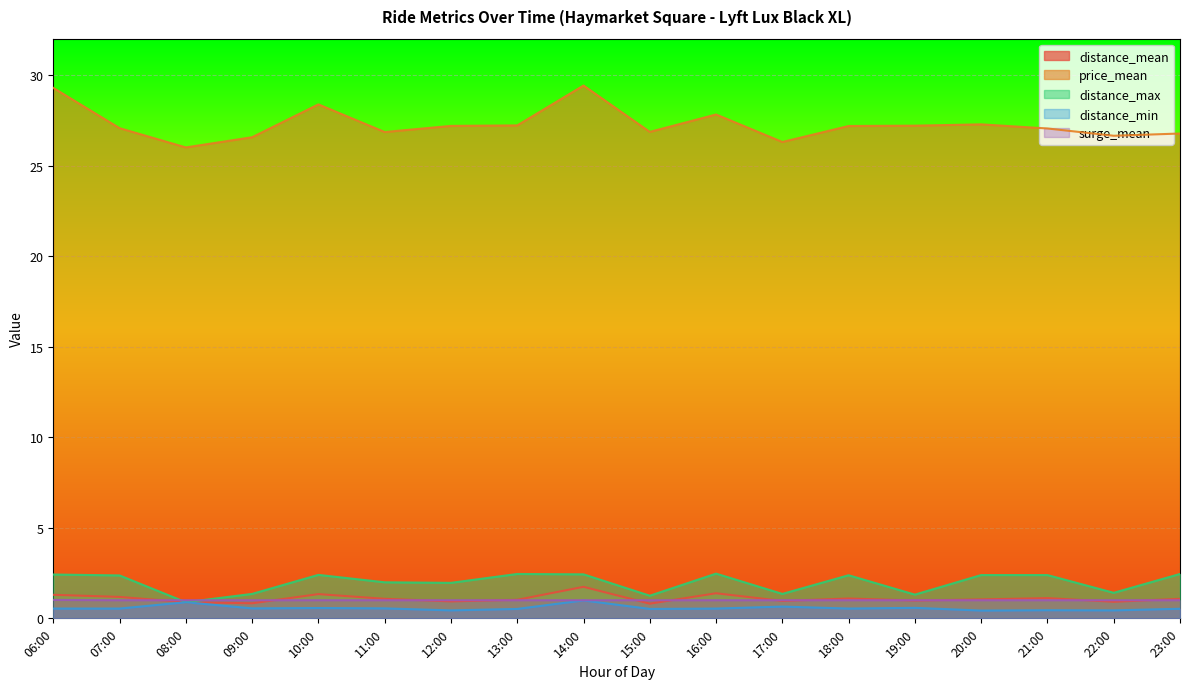

Is it true that distance_mean equals 0.8 at 09:00?

True